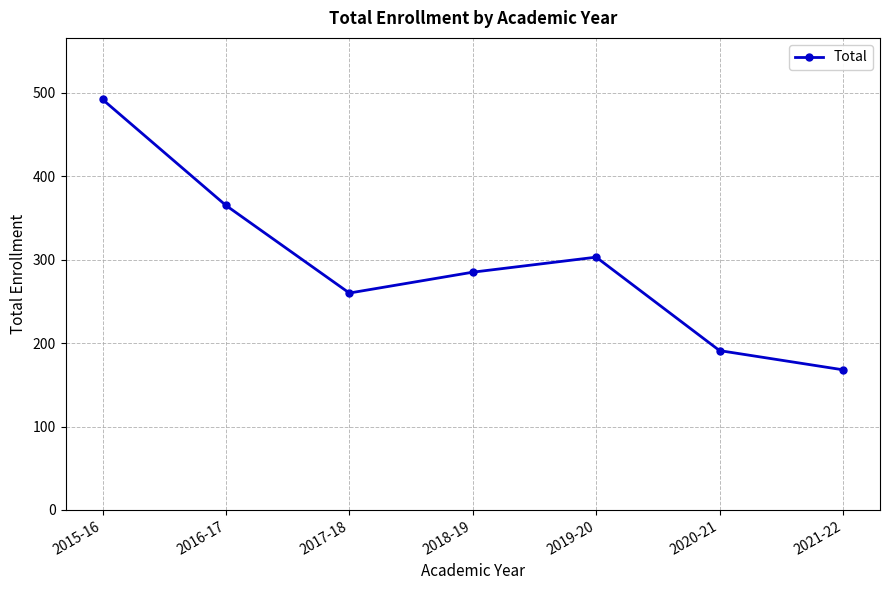

What is the difference between the second highest and minimum values?

197